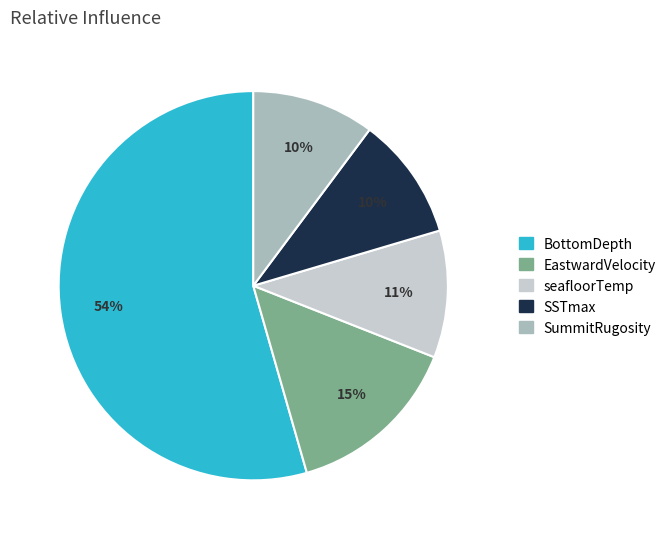

Do seafloorTemp and SummitRugosity together represent more than half of the pie?

No